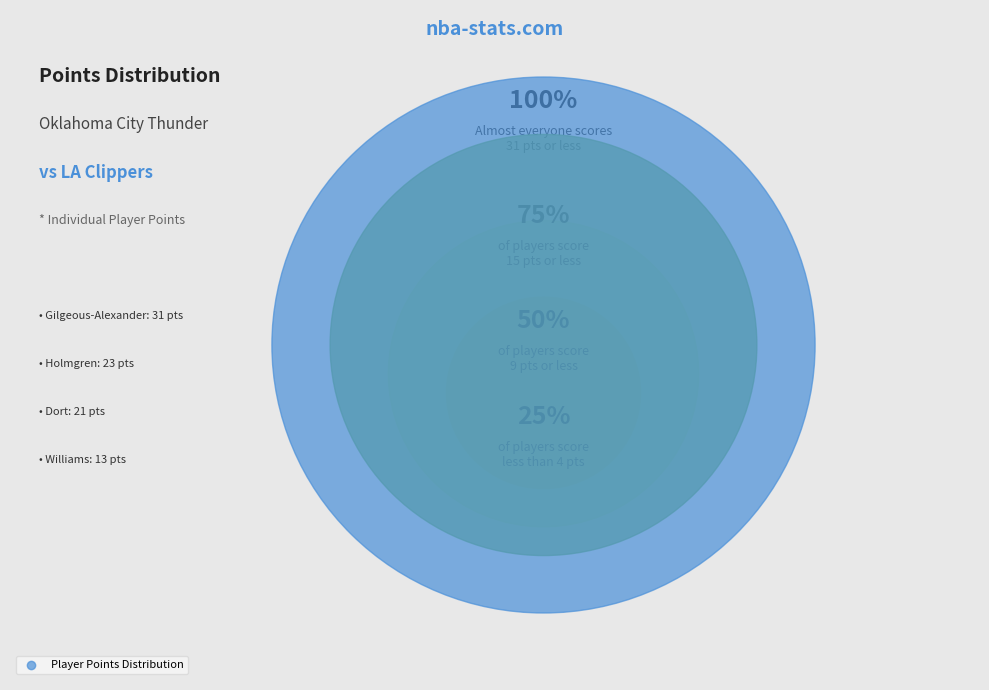

What percentage do Luguentz Dort and Kenrich Williams together represent?

19.4%